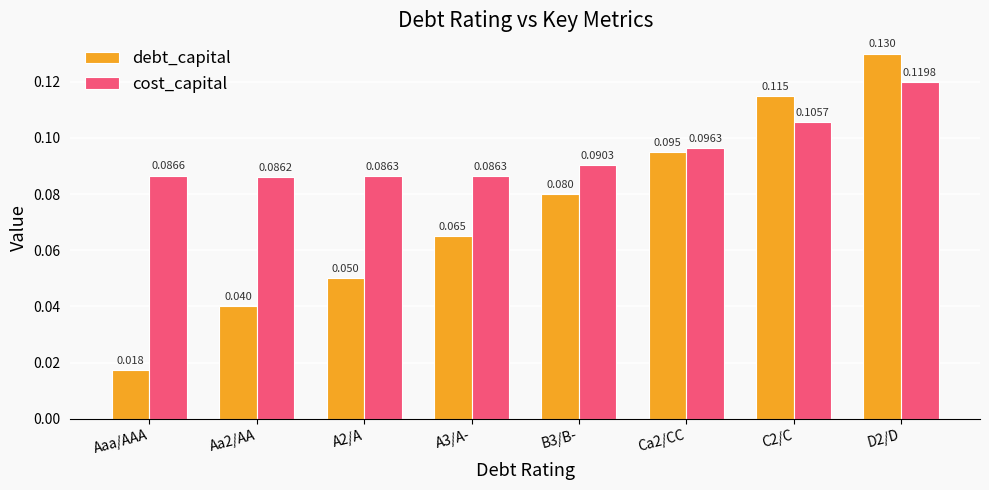

Which series has the largest range (max minus min)?

debt_capital